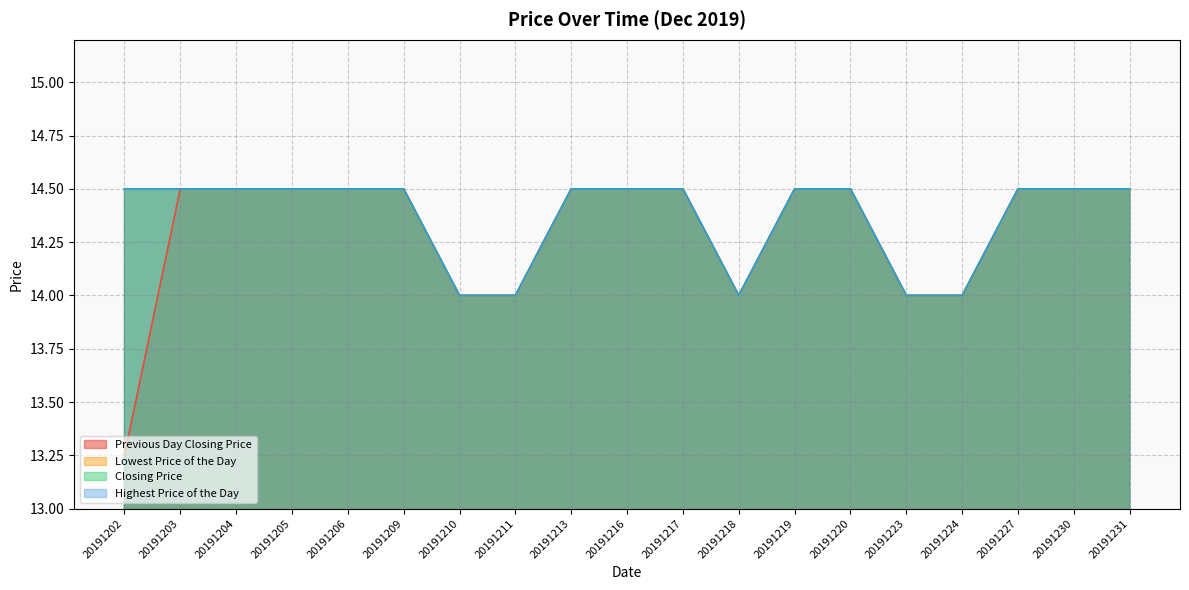

At how many categories does at least one series exceed 14?

14